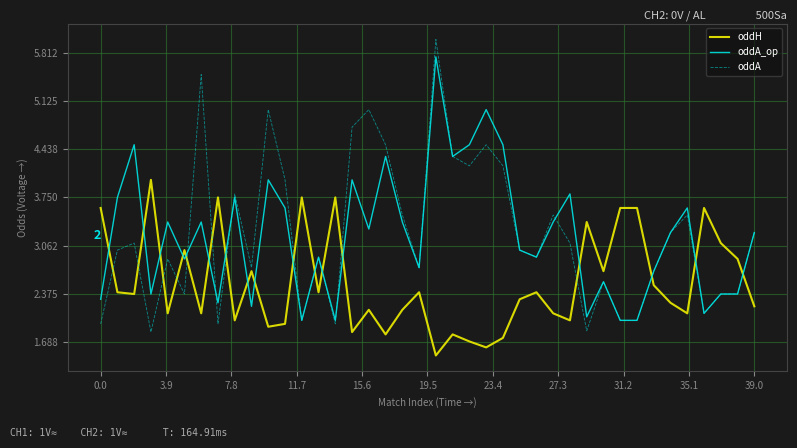

What is the maximum value shown in the chart?

6.0